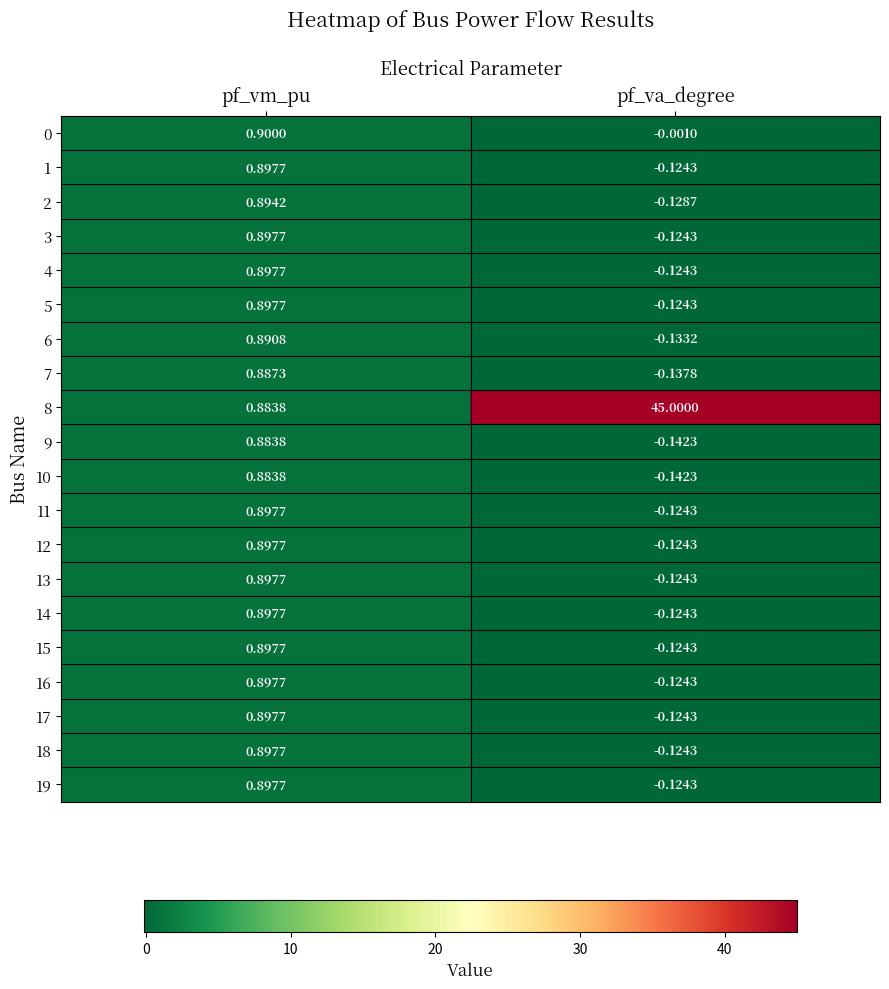

At which label does 0 reach its peak?

pf_vm_pu